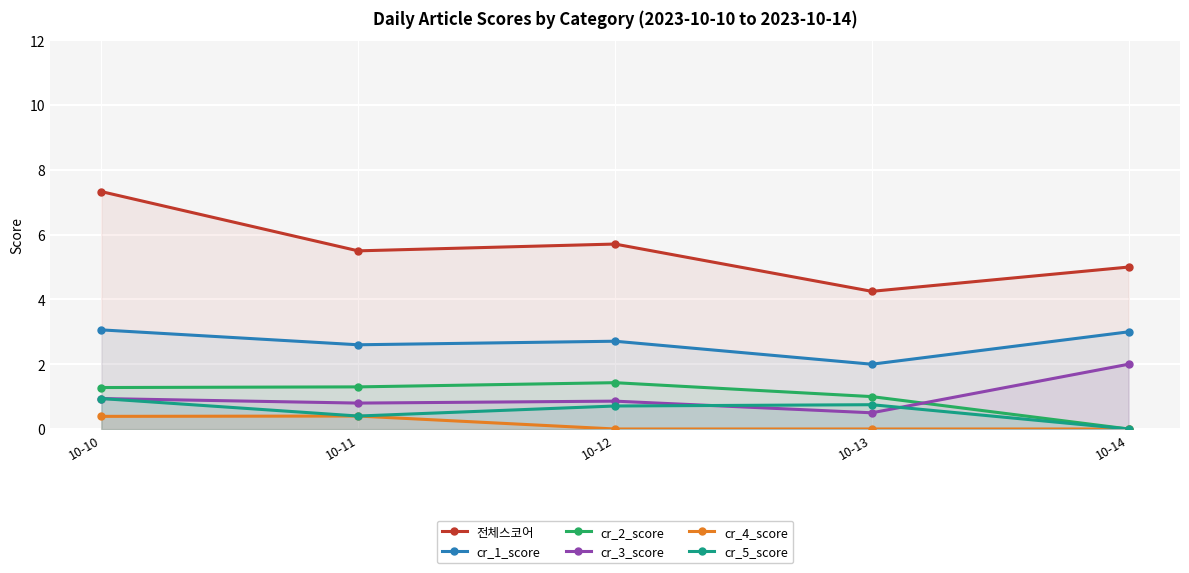

Which has a higher value, 10-13 or 10-10?

10-10